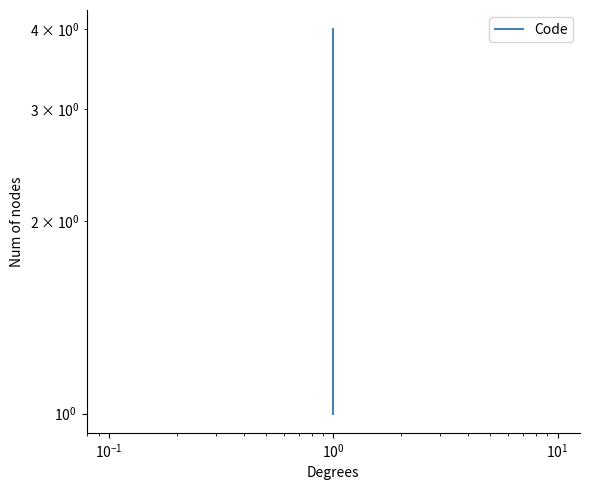

What is the label of the 1st point from the right?

$\mathdefault{10^{0}}$